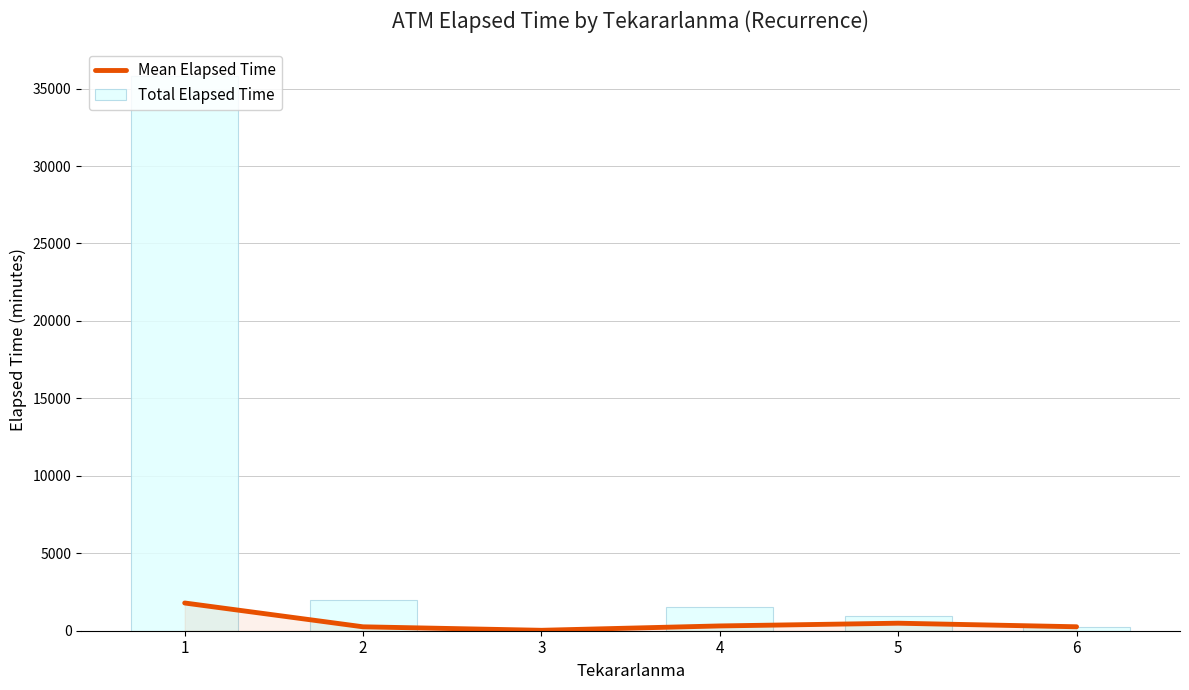

Does the chart contain stacked bars?

No